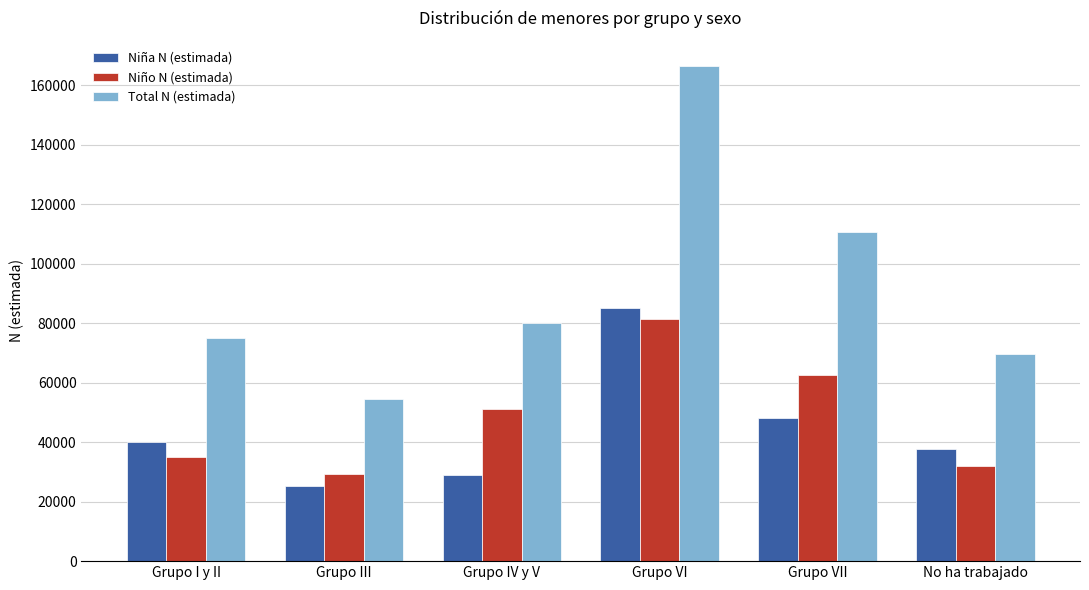

What are all the series names shown in the legend?

Niña N (estimada), Niño N (estimada), Total N (estimada)